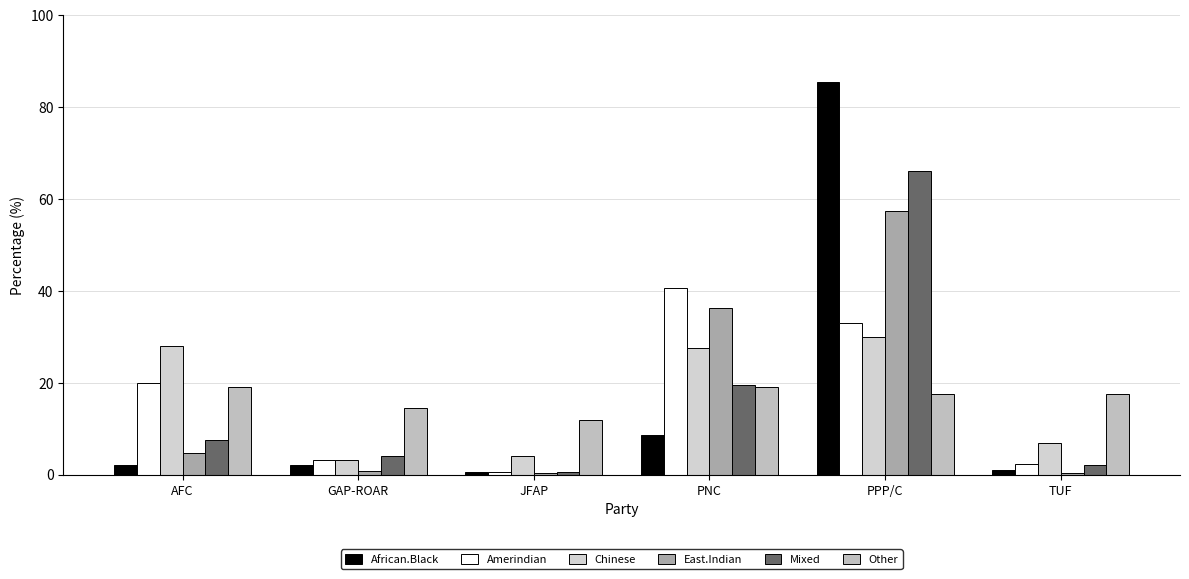

Between AFC and PPP/C, which series saw the biggest shift?

African.Black